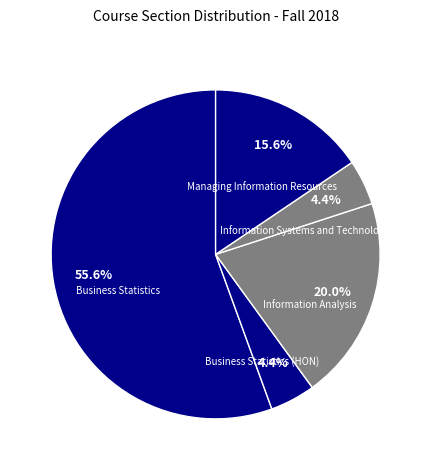

To the nearest percent, what percentage of the pie is Business Statistics (HON)?

4%